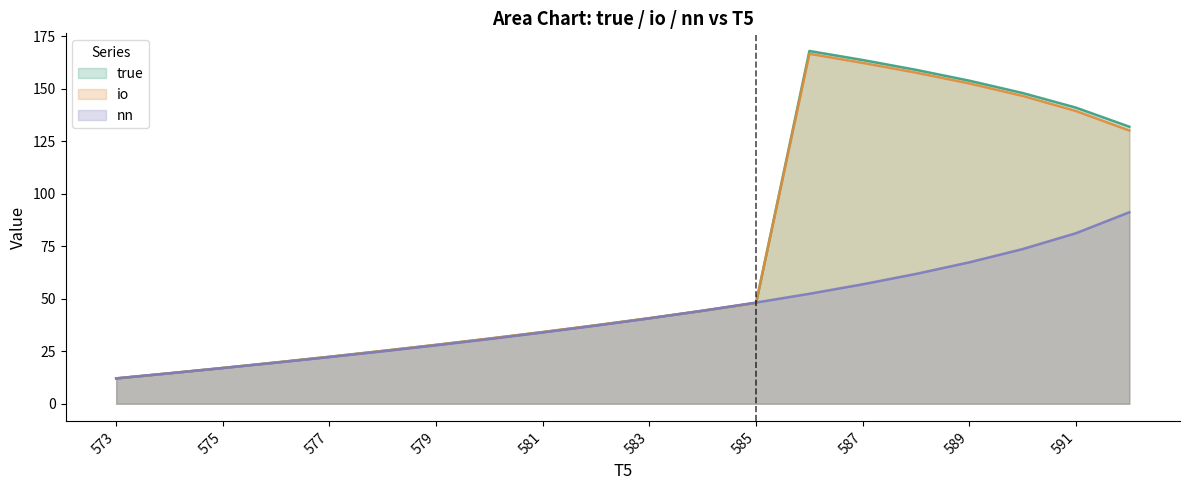

What is the value of the true point at the 3rd from the left?

17.0